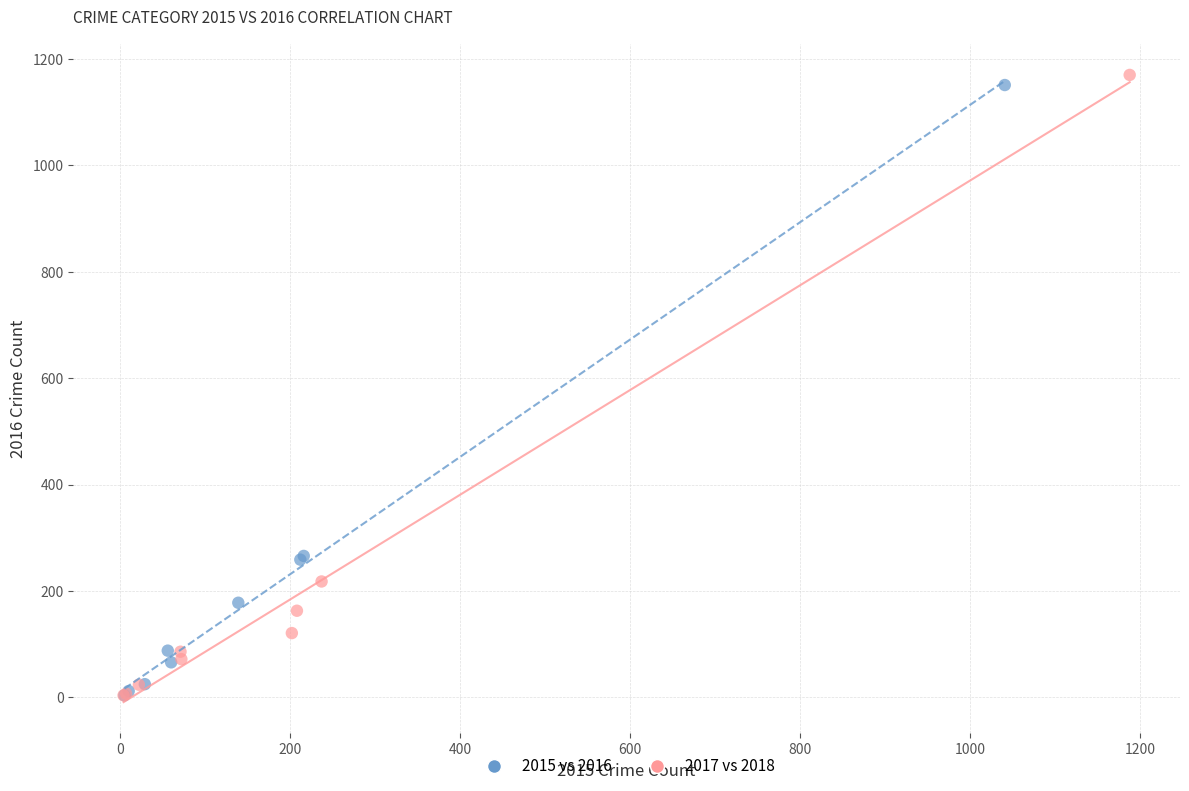

Which series has the largest Y range (max minus min)?

2017 vs 2018